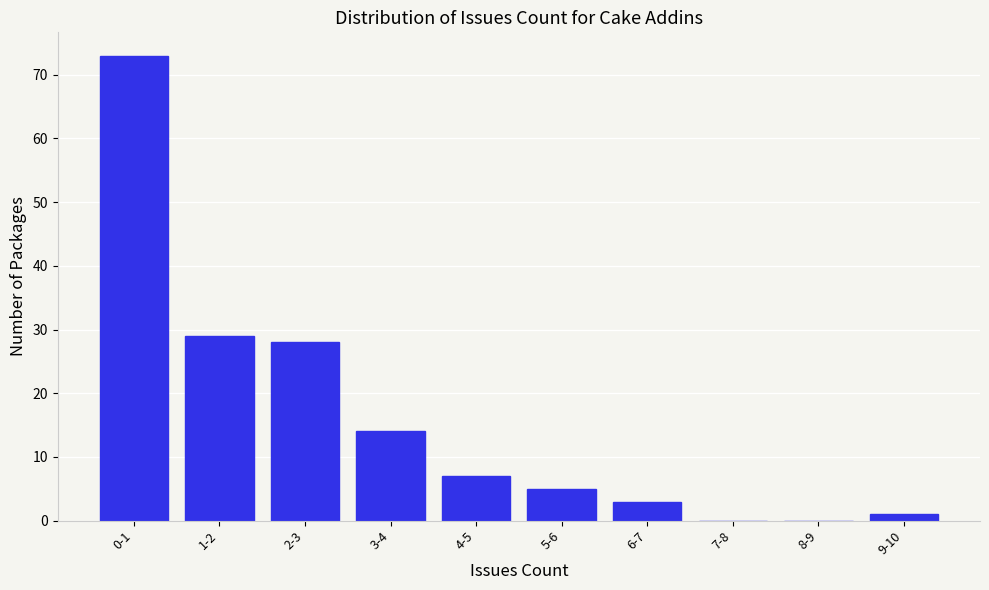

Reading left to right, extract all data points from this chart.

0-1=73	1-2=29	2-3=28	3-4=14	4-5=7	5-6=5	6-7=3	7-8=0	8-9=0	9-10=1